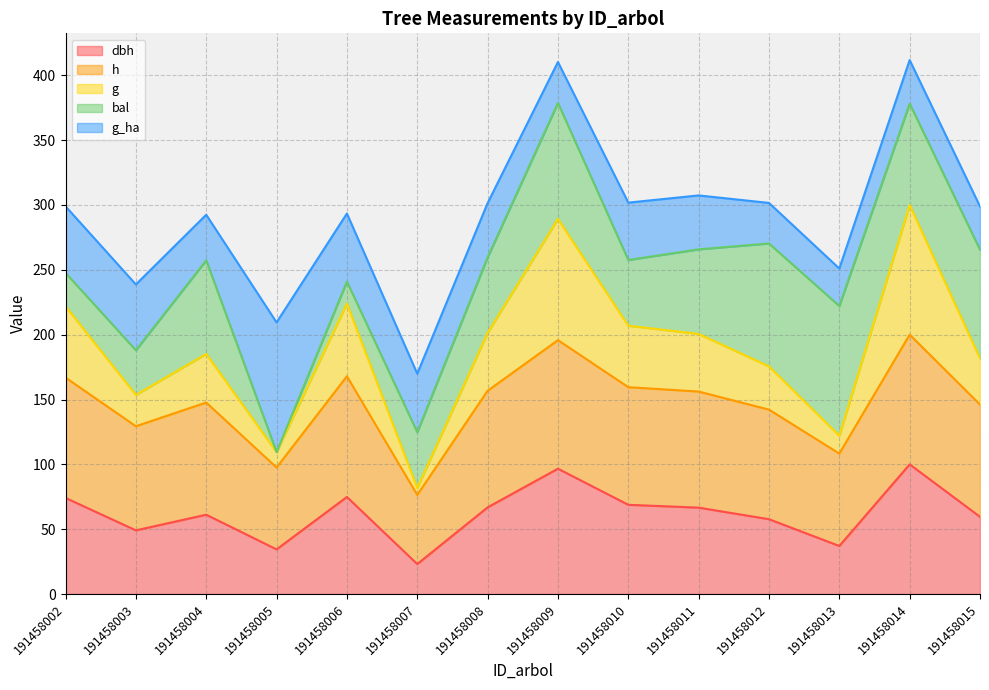

What is the total value across all series at 191458002?

299.0